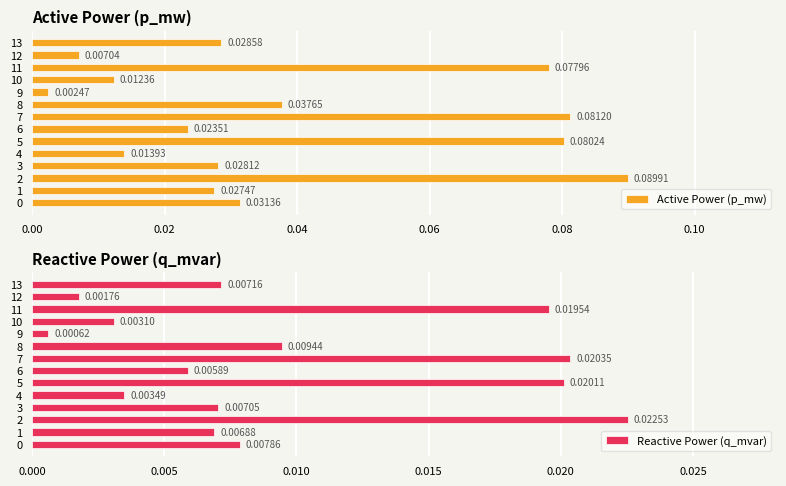

What is the difference between the second highest and second lowest values in the Active Power (p_mw) series?

0.1